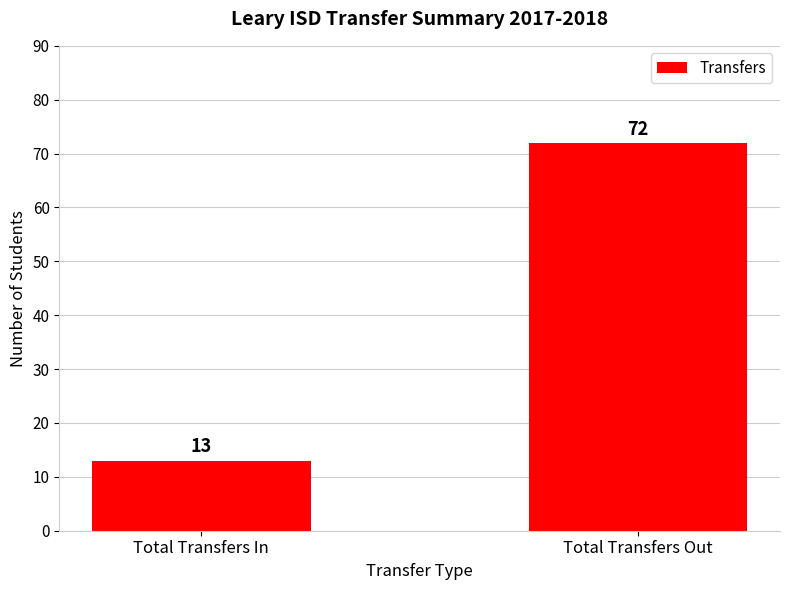

What is the label of the 2nd bar from the left?

Total Transfers Out